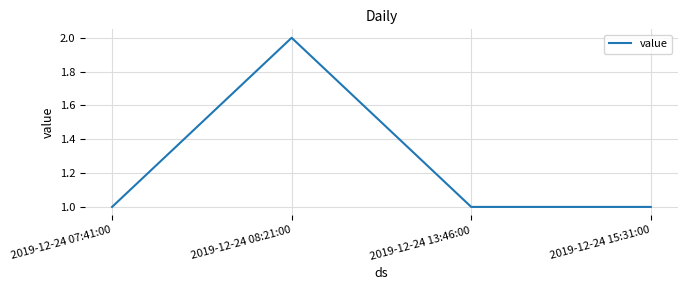

What position from the right is 2019-12-24 15:31:00?

1